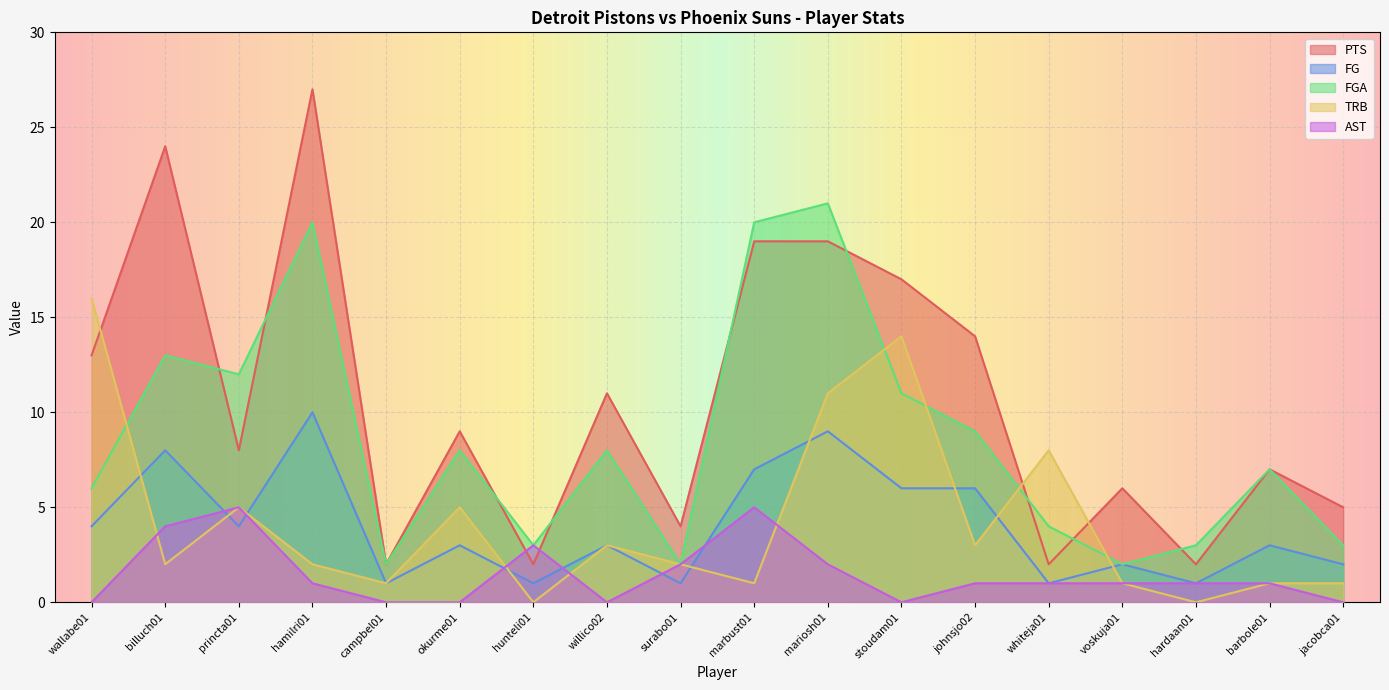

What is the average value of the FG series?

4